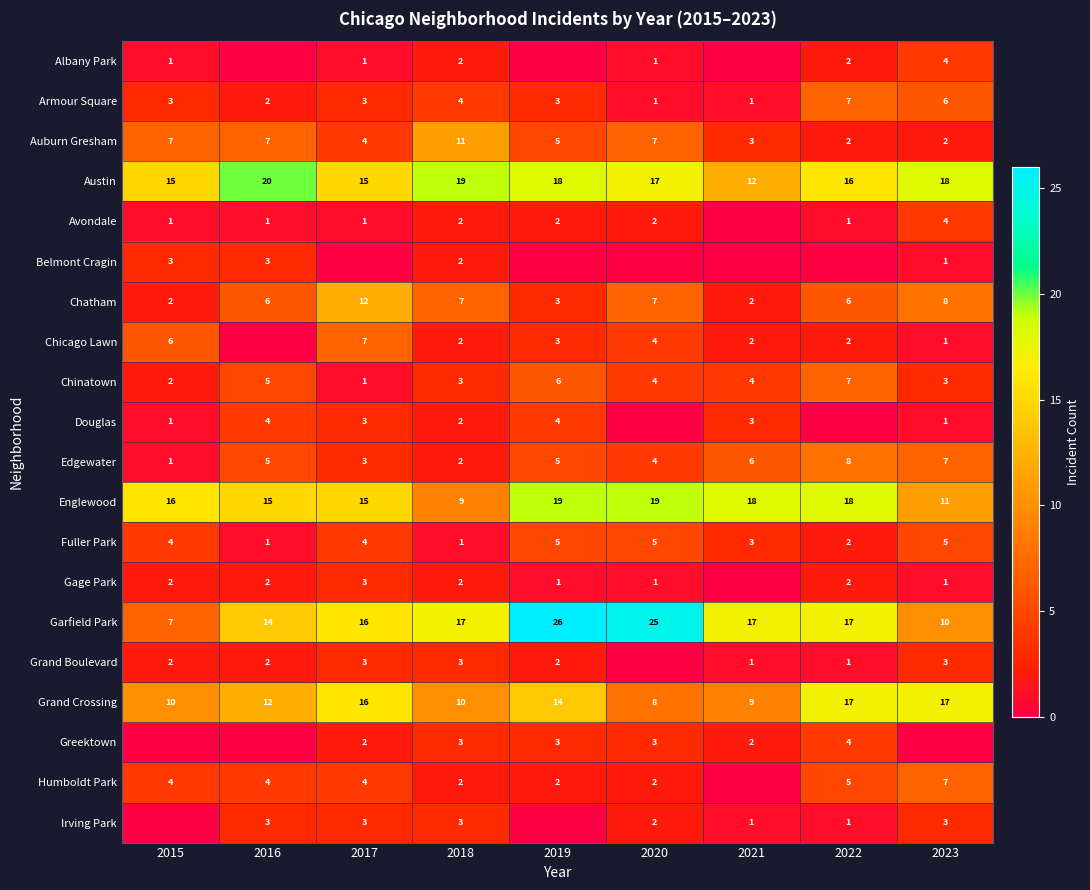

True or false: Auburn Gresham has a value of 10 at 2020.

False